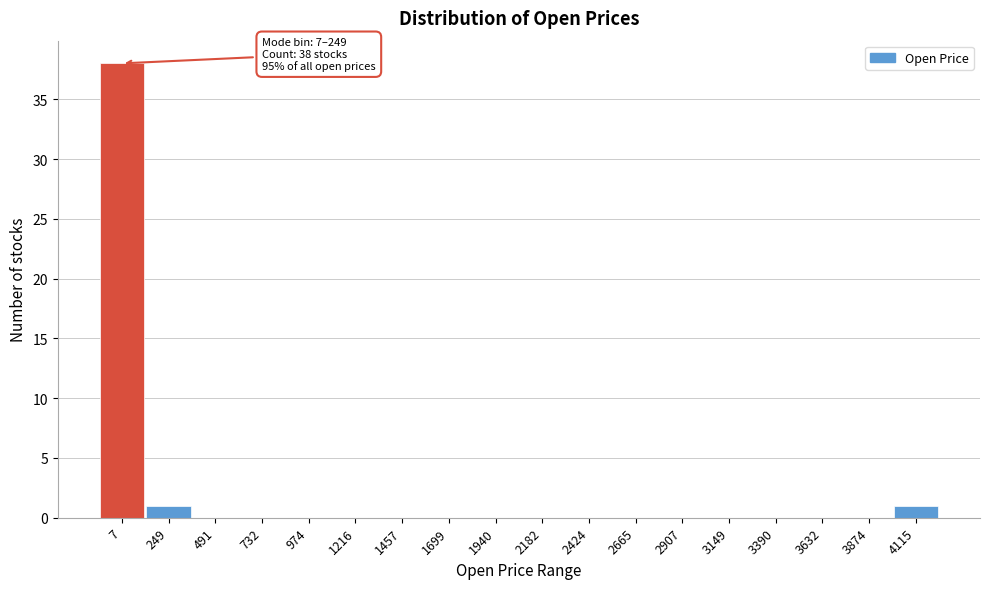

Reading left to right, what are all the values shown in this chart?

7=38	249=1	491=0	732=0	974=0	1216=0	1457=0	1699=0	1940=0	2182=0	2424=0	2665=0	2907=0	3149=0	3390=0	3632=0	3874=0	4115=1